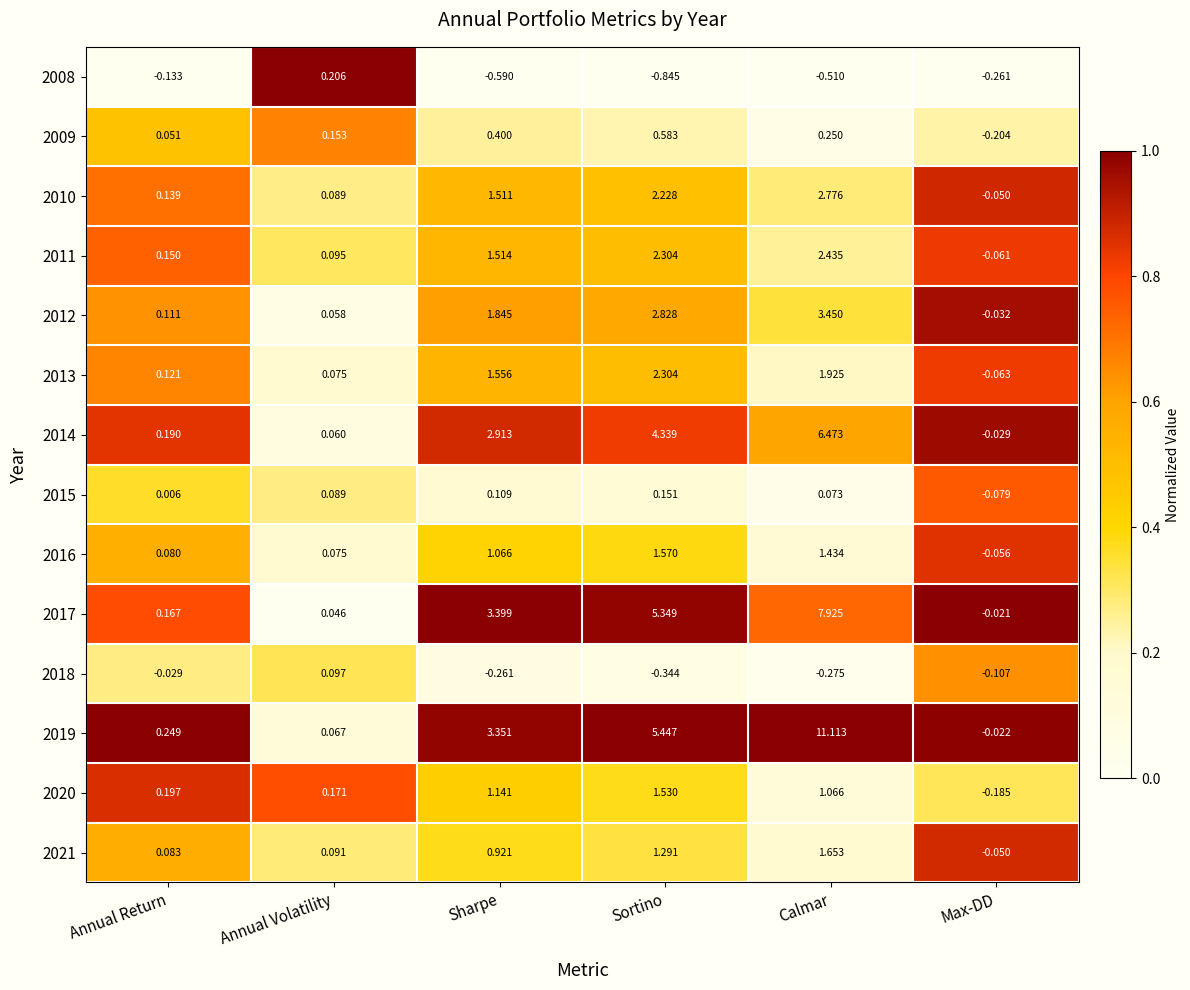

At which category is the sum across all series the highest?

Calmar